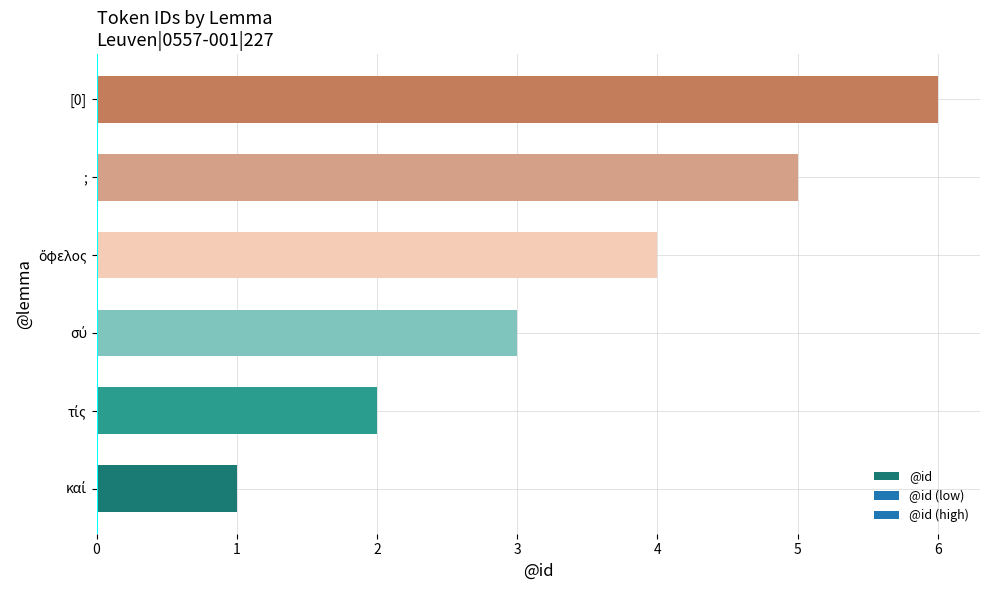

What is the difference between the maximum and minimum values?

5